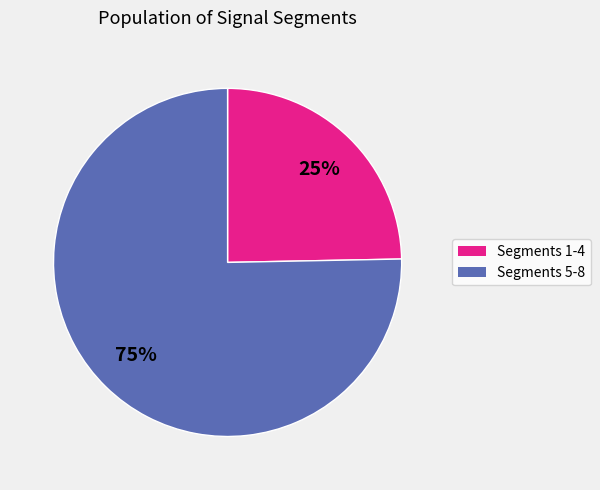

Does any single category account for the majority?

Yes